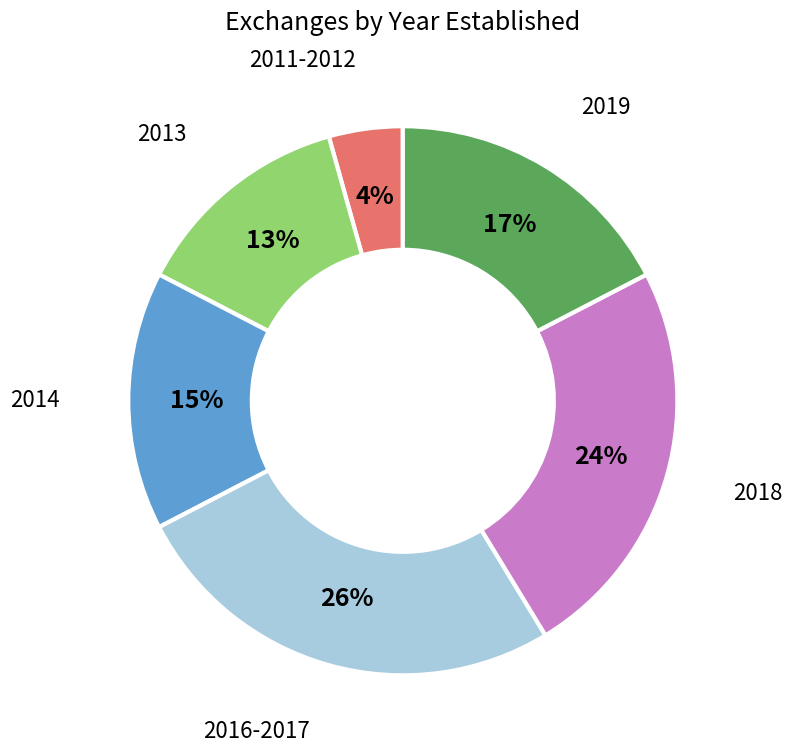

True or false: 2018 accounts for 37% of the total.

False